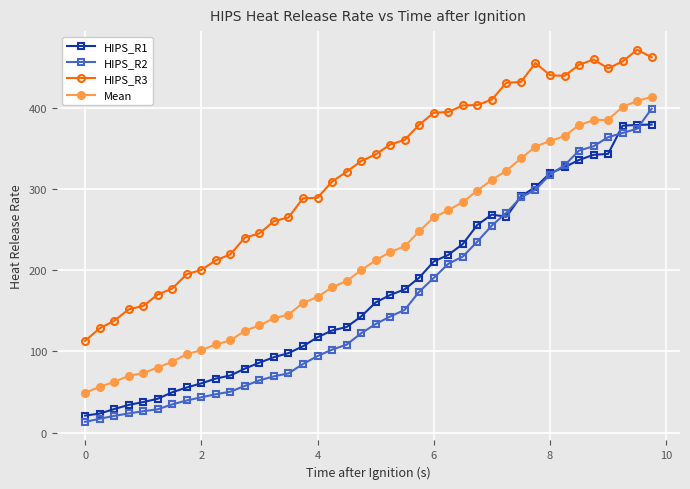

Which series has the largest total across all categories?

HIPS_R3